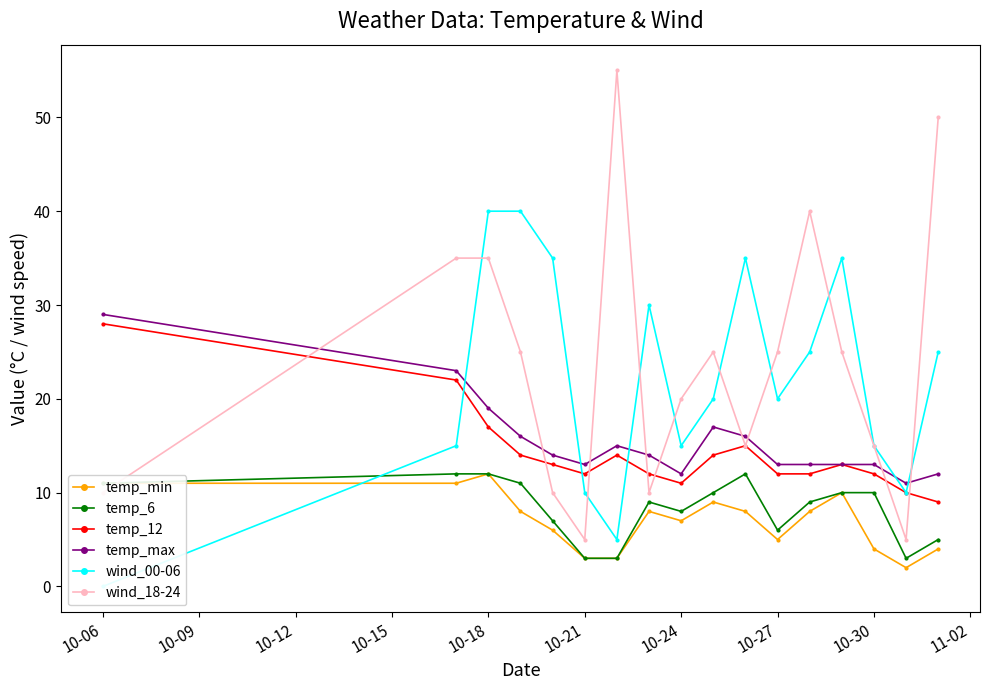

What are all the series names shown in the legend?

temp_min, temp_6, temp_12, temp_max, wind_00-06, wind_18-24